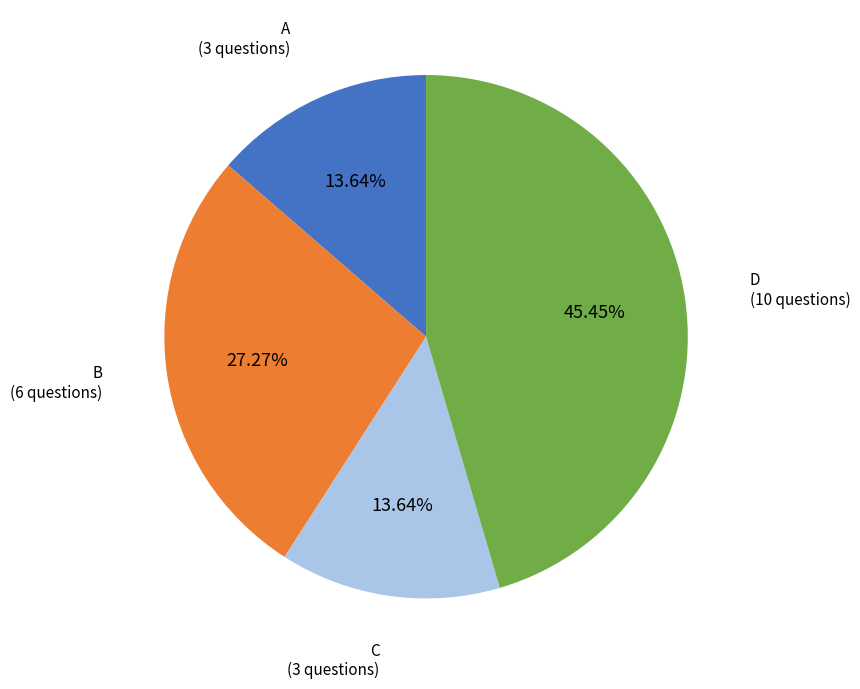

Does B account for over 50% of the chart?

No